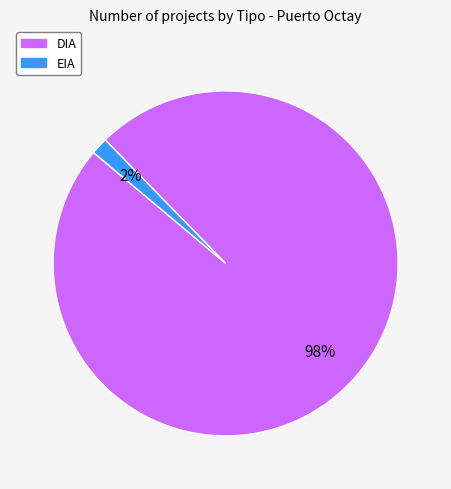

Does DIA represent more than half of the total?

Yes